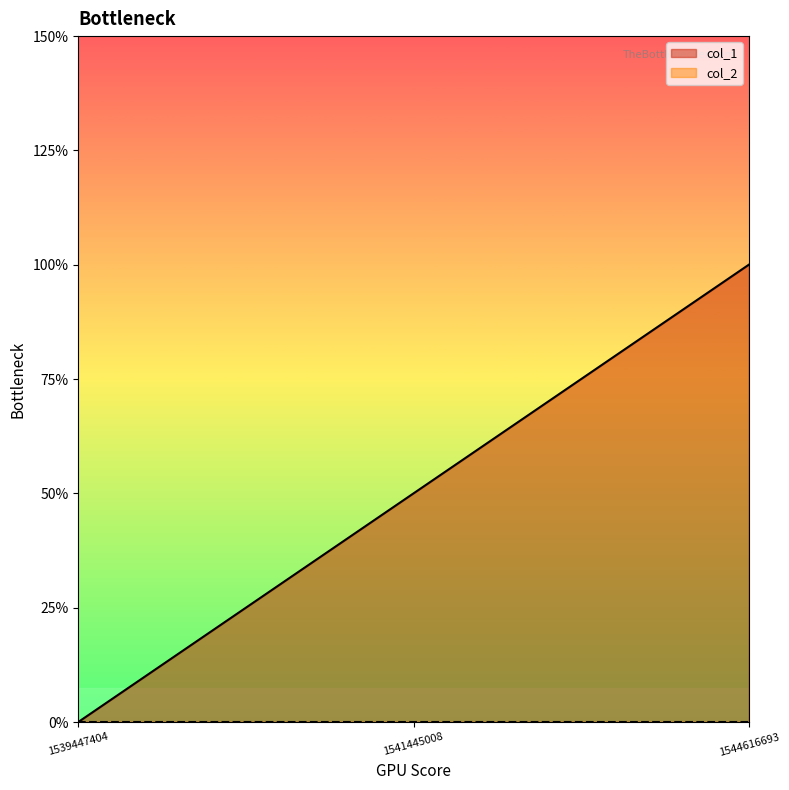

Is it true that the value at 1539447404 is 0?

True